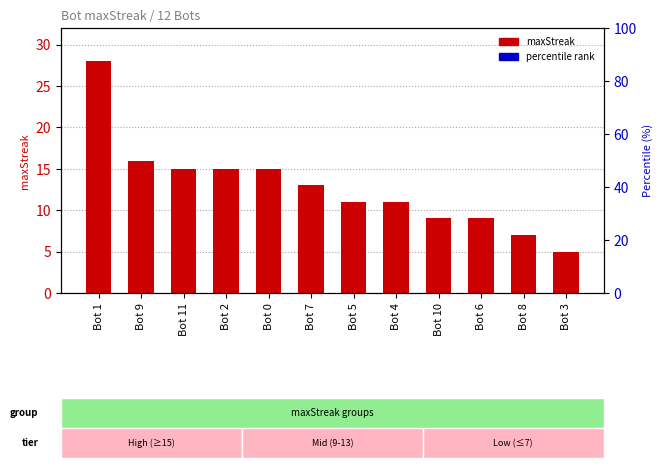

At which label does the data first exceed 13?

Bot 1